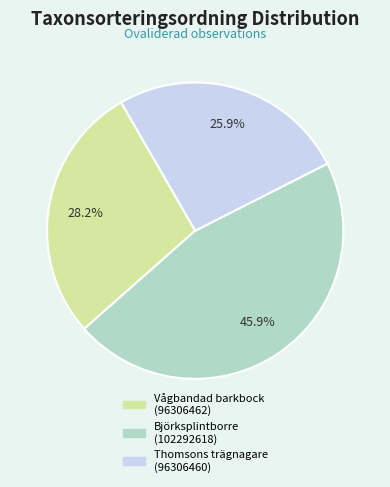

Is there a majority slice in this chart?

No